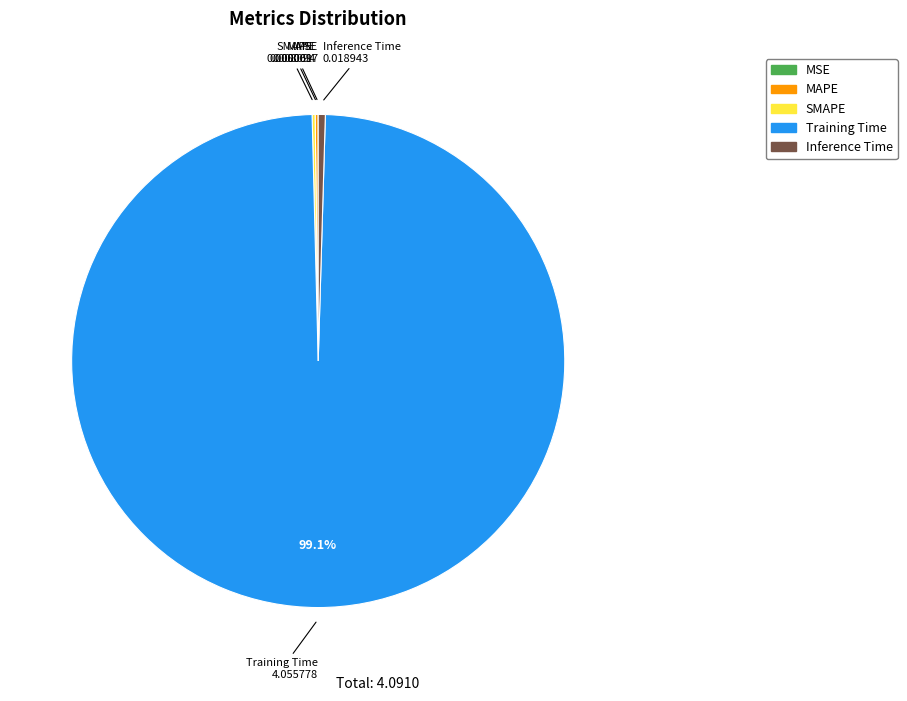

Is there any slice that represents more than half of the pie?

Yes